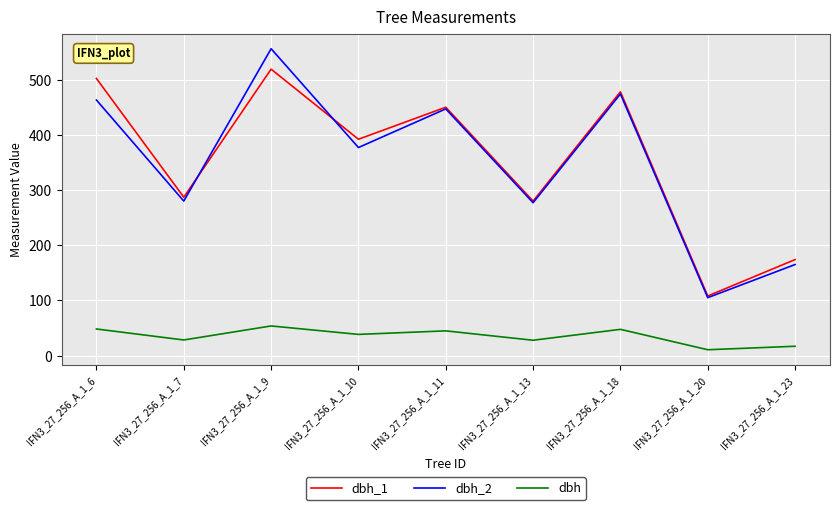

At which category is the sum across all series the highest?

IFN3_27_256_A_1_9